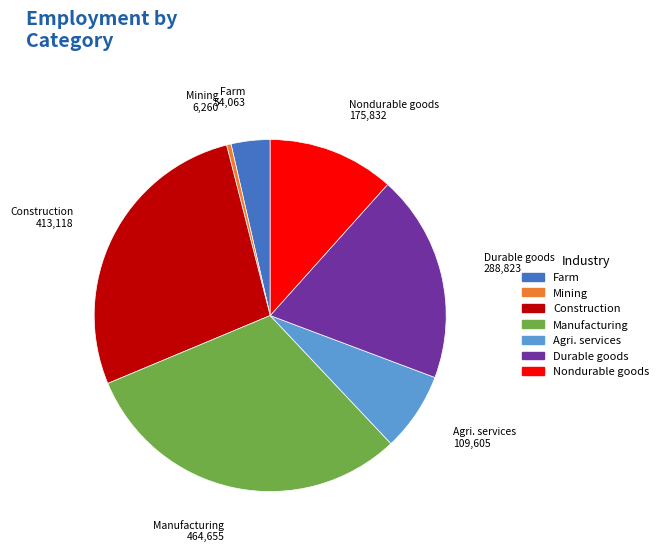

Is there a majority slice in this chart?

No